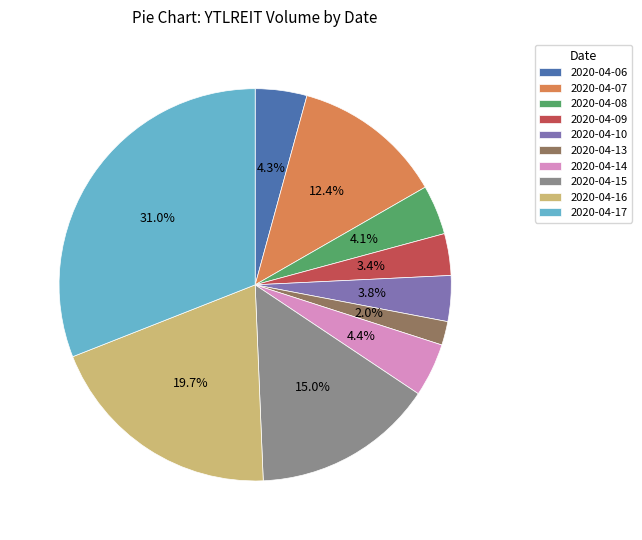

What is the largest slice in the pie chart?

2020-04-17